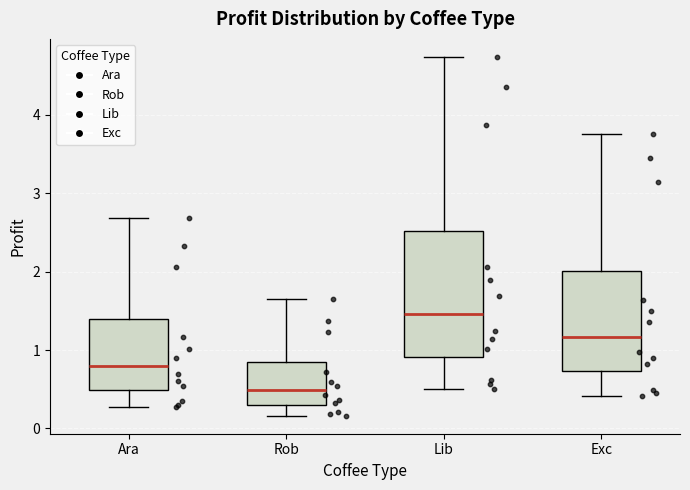

Comparing the boxes themselves (not the whiskers), which one is the tallest?

Lib